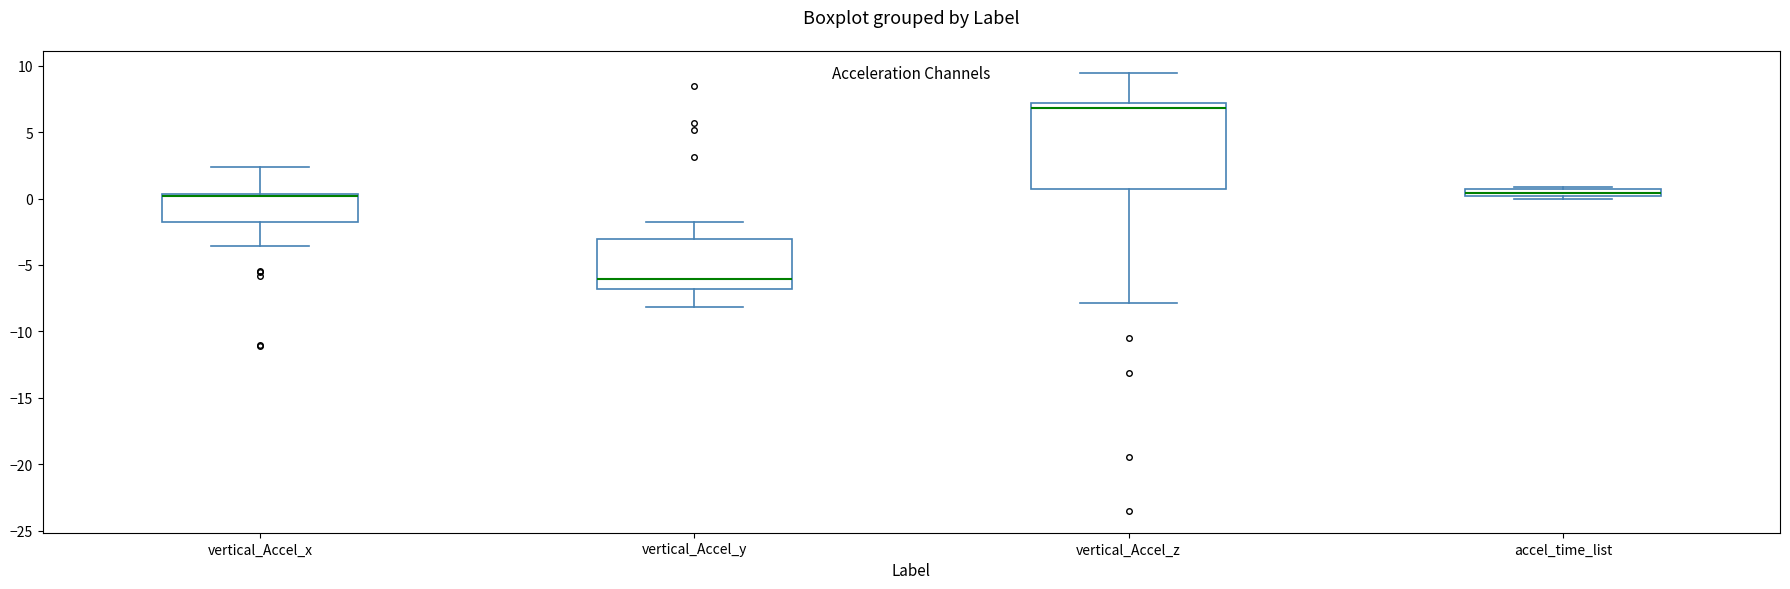

Where is the lower edge of the box for accel_time_list on the y-axis? The values are not printed on the chart, so give them approximately, as read against the axis.

0.0